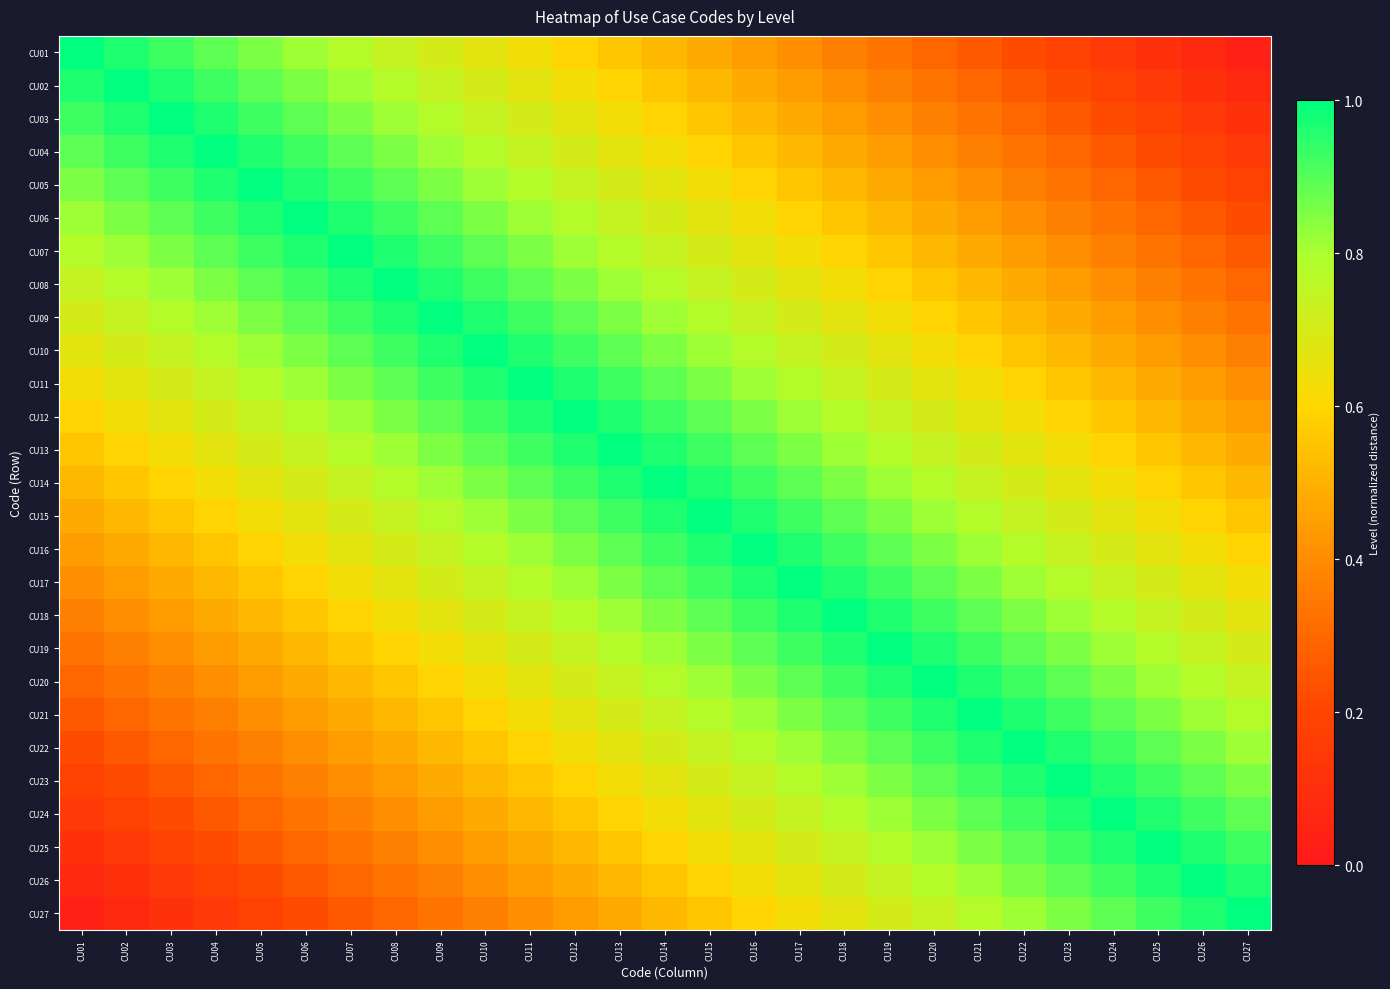

At which category is the sum across all series the highest?

CU14